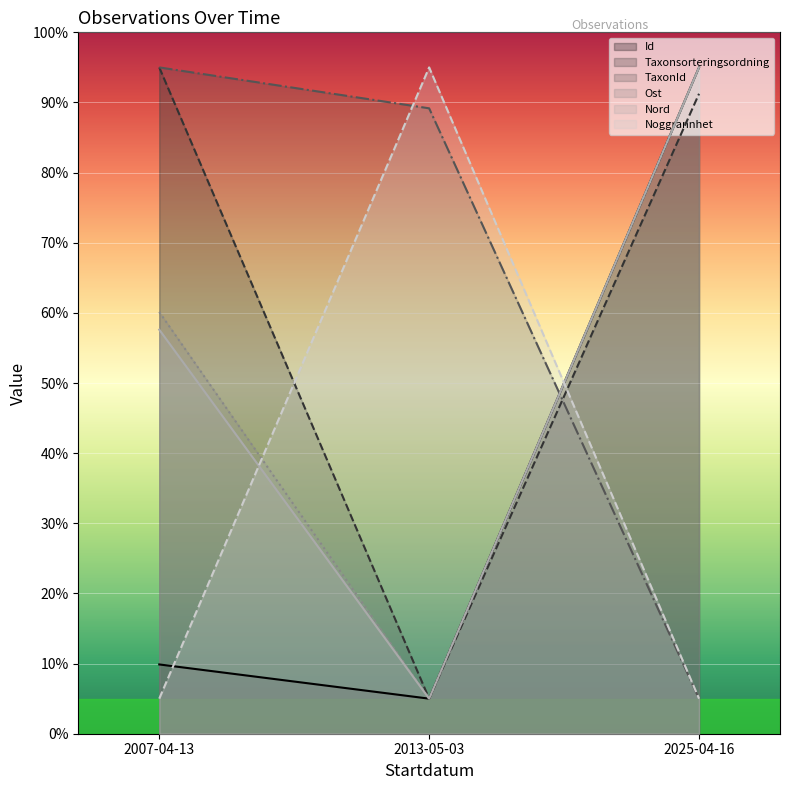

Reading left to right, what are all the values shown in this chart?

Id: 9.9	5.0	95.0
Taxonsorteringsordning: 95.0	5.0	91.2
TaxonId: 95.0	89.2	5.0
Ost: 60.1	5.0	95.0
Nord: 57.6	5.0	95.0
Noggrannhet: 5.0	95.0	5.0